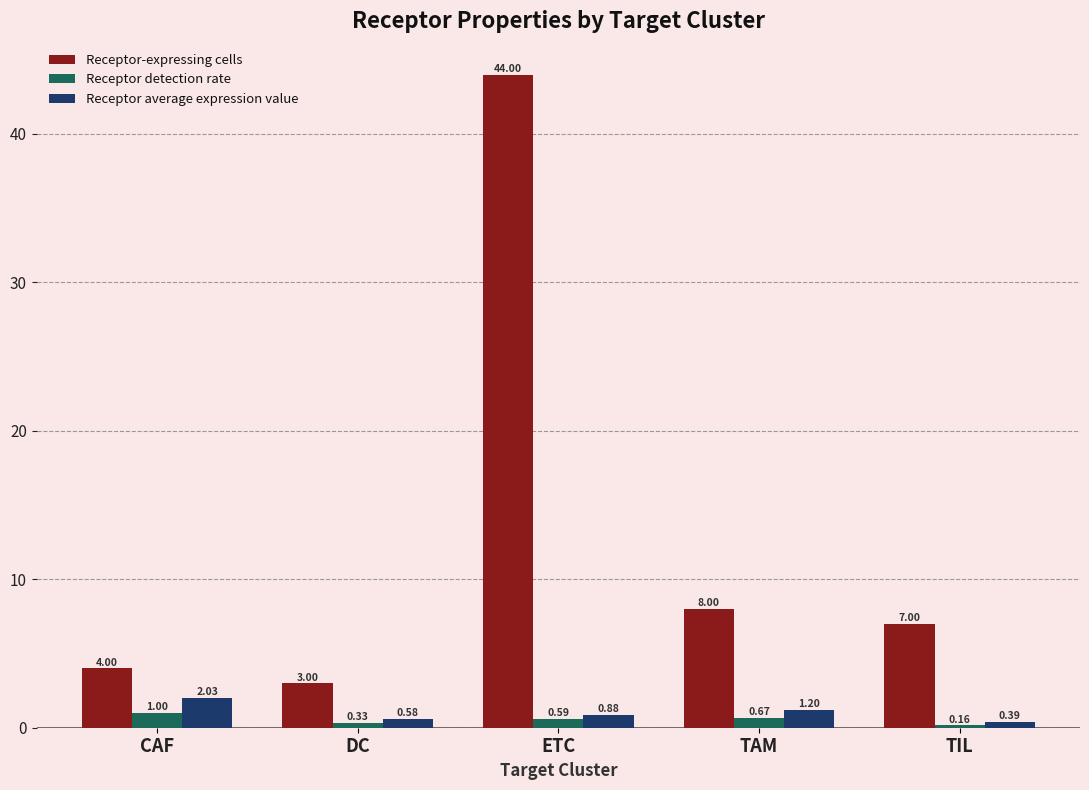

True or false: Receptor-expressing cells has a value of 7.0 at TIL.

True